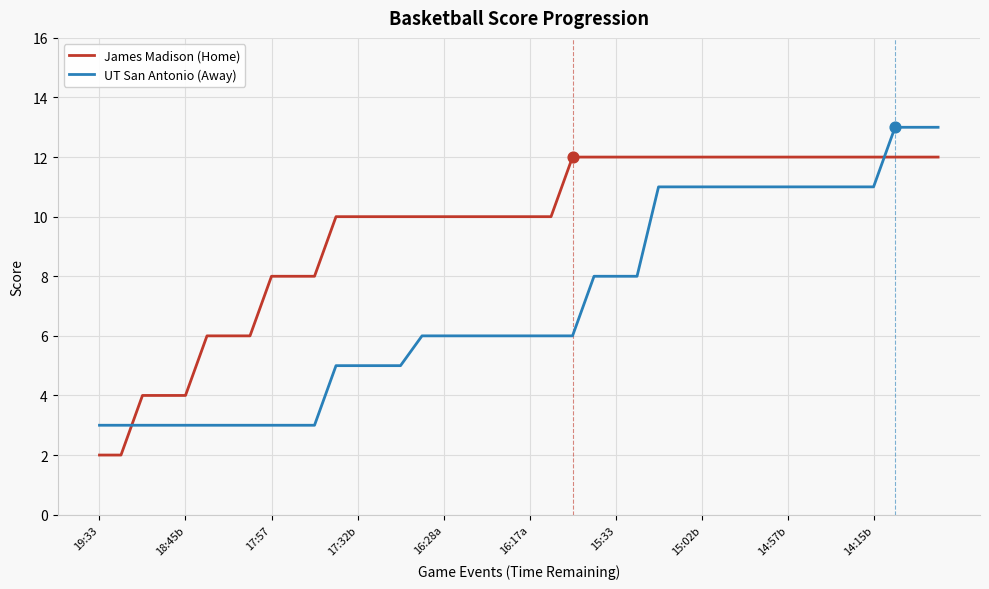

At how many categories does at least one series exceed 9?

29